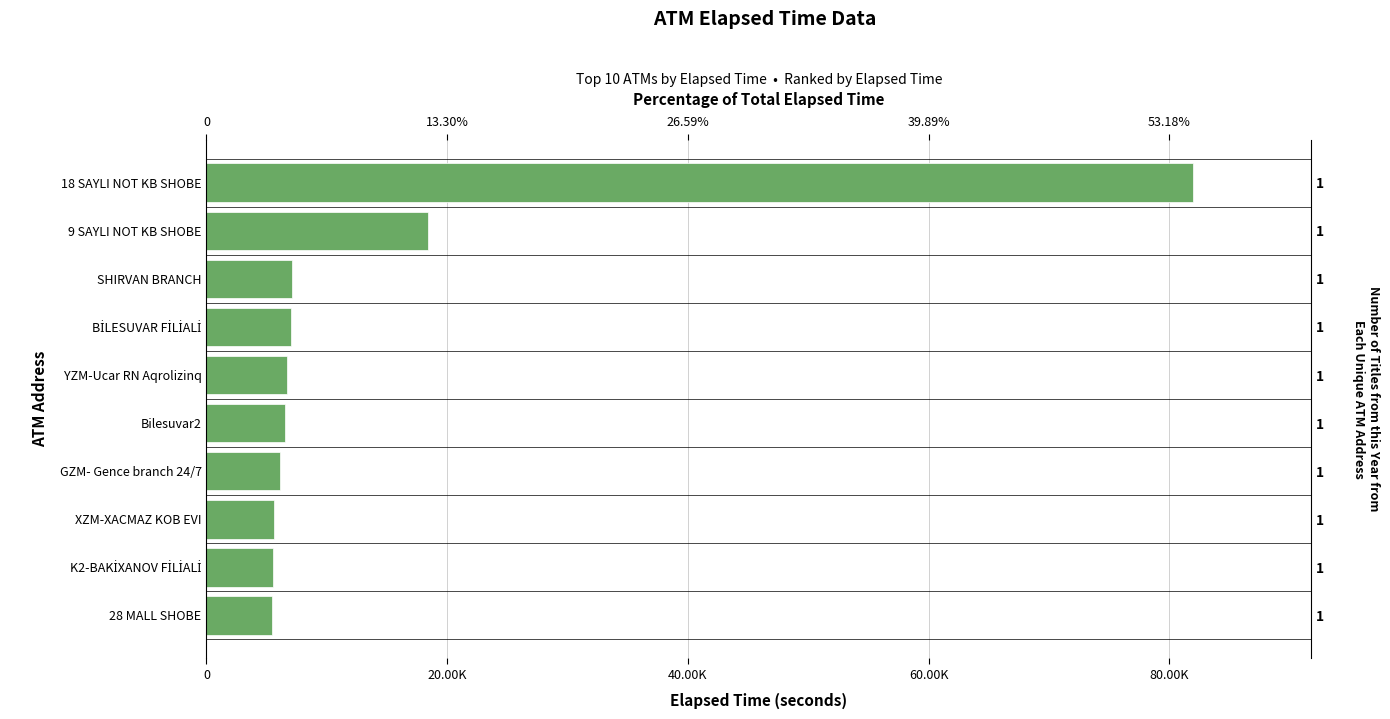

Between XZM-XACMAZ KOB EVI and GZM- Gence branch 24/7, which is larger?

GZM- Gence branch 24/7